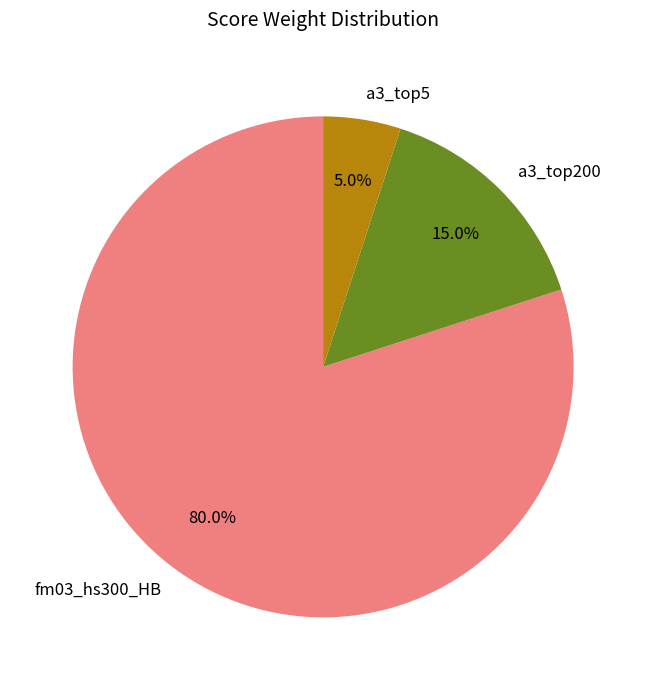

What is the total percentage of a3_top200 and fm03_hs300_HB?

95.0%